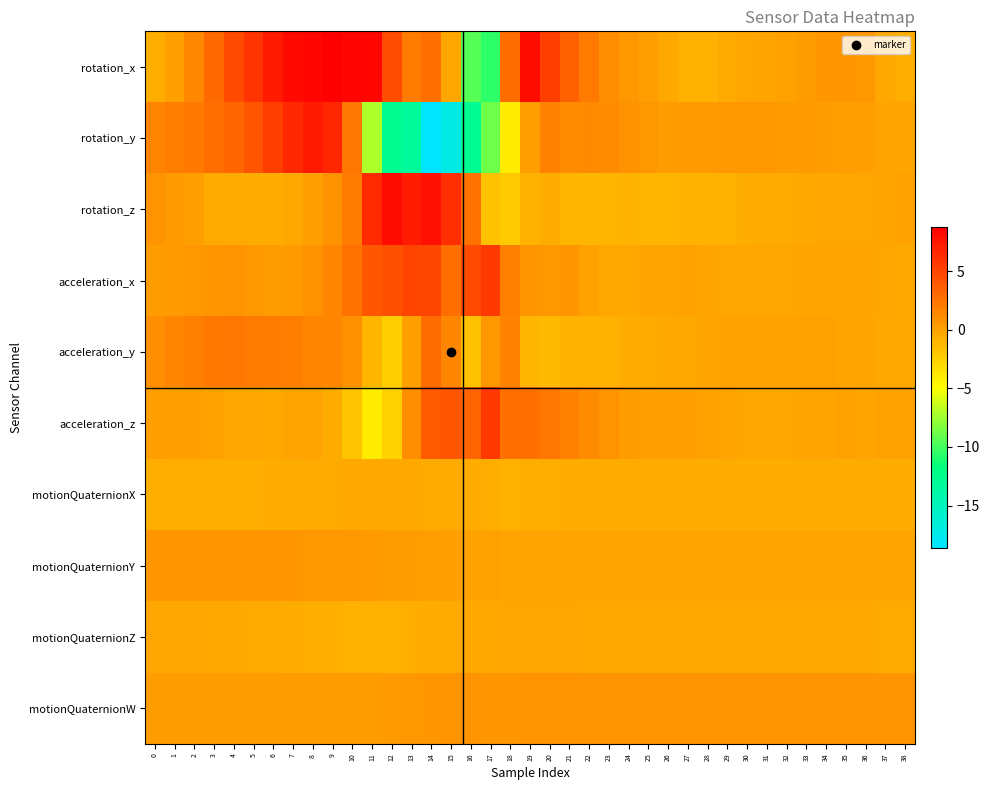

Which series has the largest range (max minus min)?

rotation_y